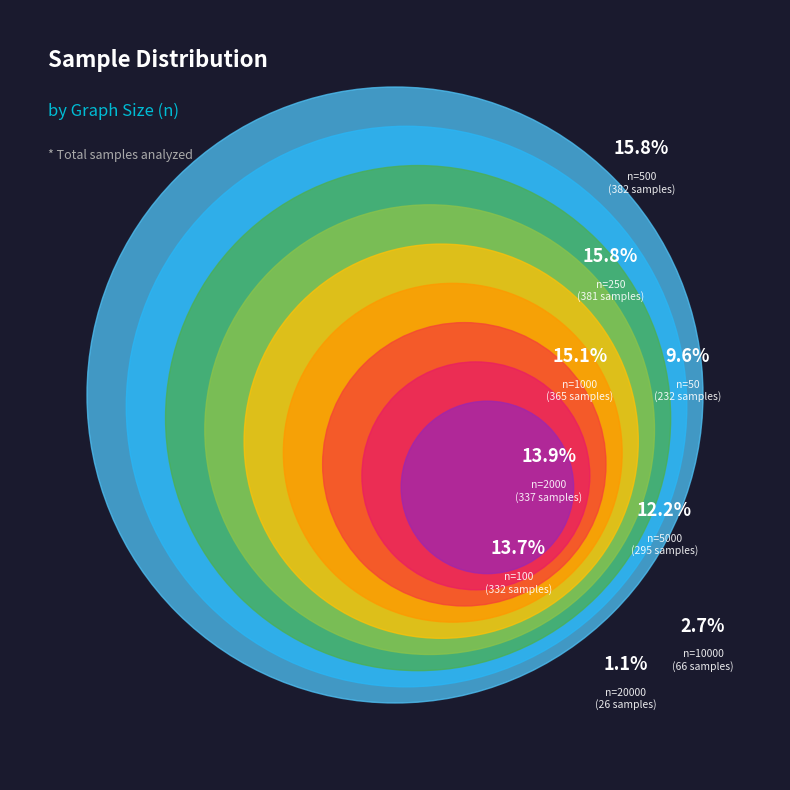

How much of the chart is everything except 5000?

87.8%